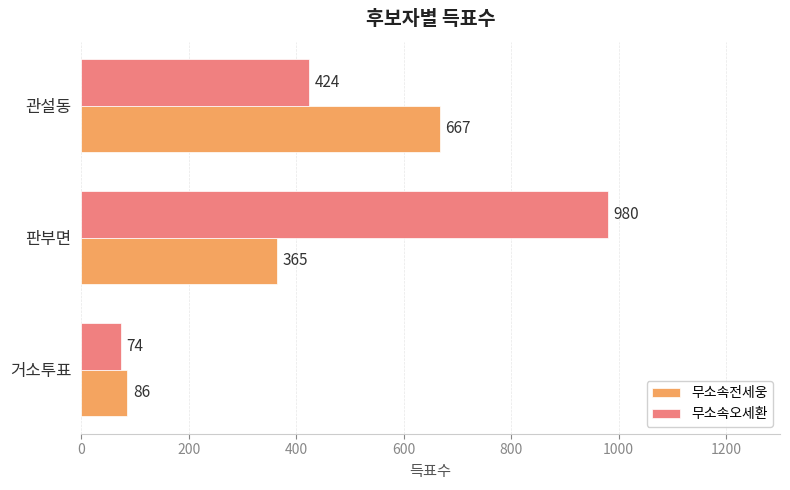

The value of 무소속오세환 at 판부면 is 980. True or false?

True